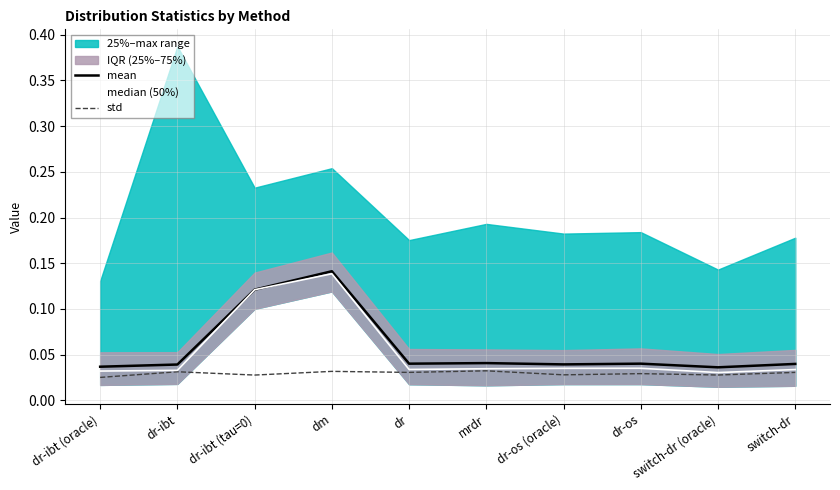

Reading left to right, extract all data points from this chart.

mean: 0.0	0.0	0.1	0.1	0.0	0.0	0.0	0.0	0.0	0.0
median (50%): 0.0	0.0	0.1	0.1	0.0	0.0	0.0	0.0	0.0	0.0
std: 0.0	0.0	0.0	0.0	0.0	0.0	0.0	0.0	0.0	0.0